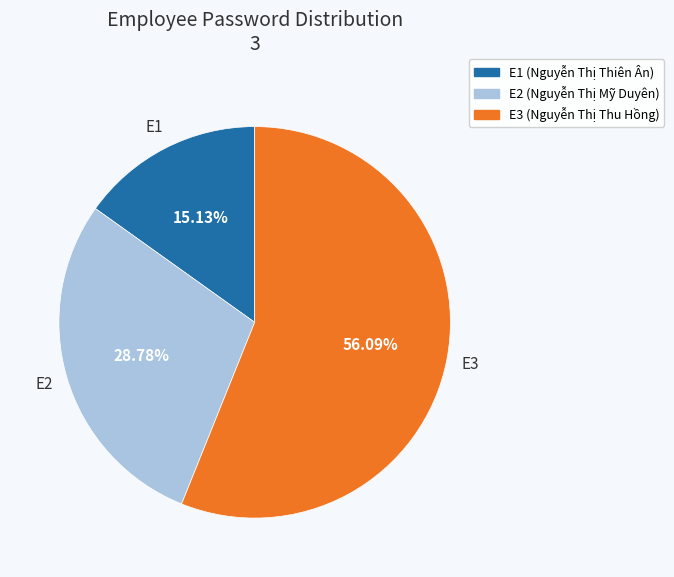

Which category has the biggest portion of the pie?

E3